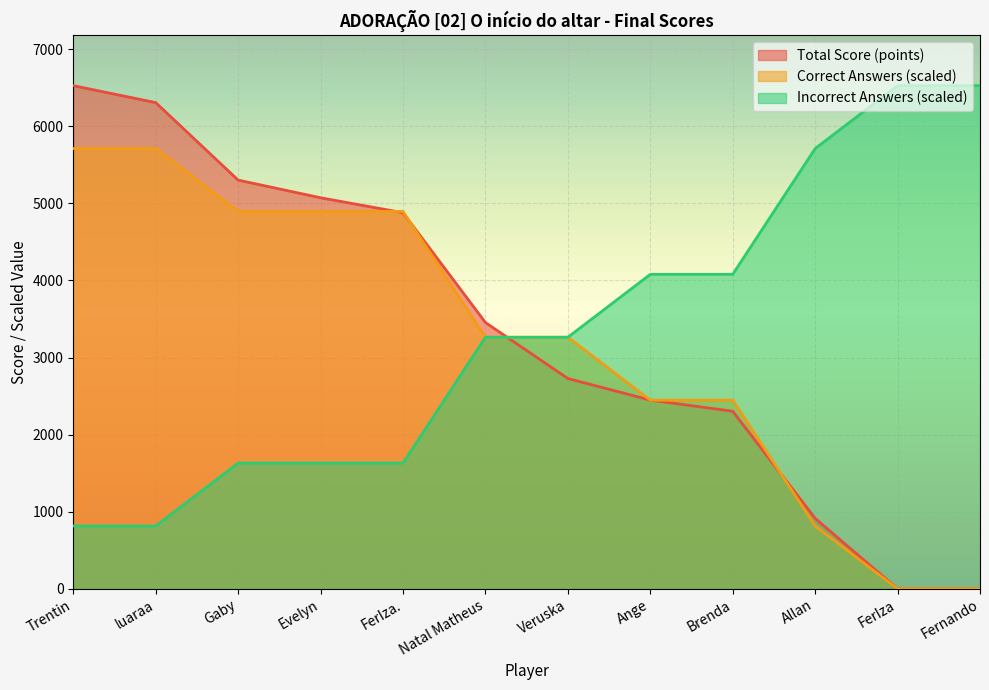

After their last crossing, which series has the higher values: Total Score (points) or Incorrect Answers?

Incorrect Answers